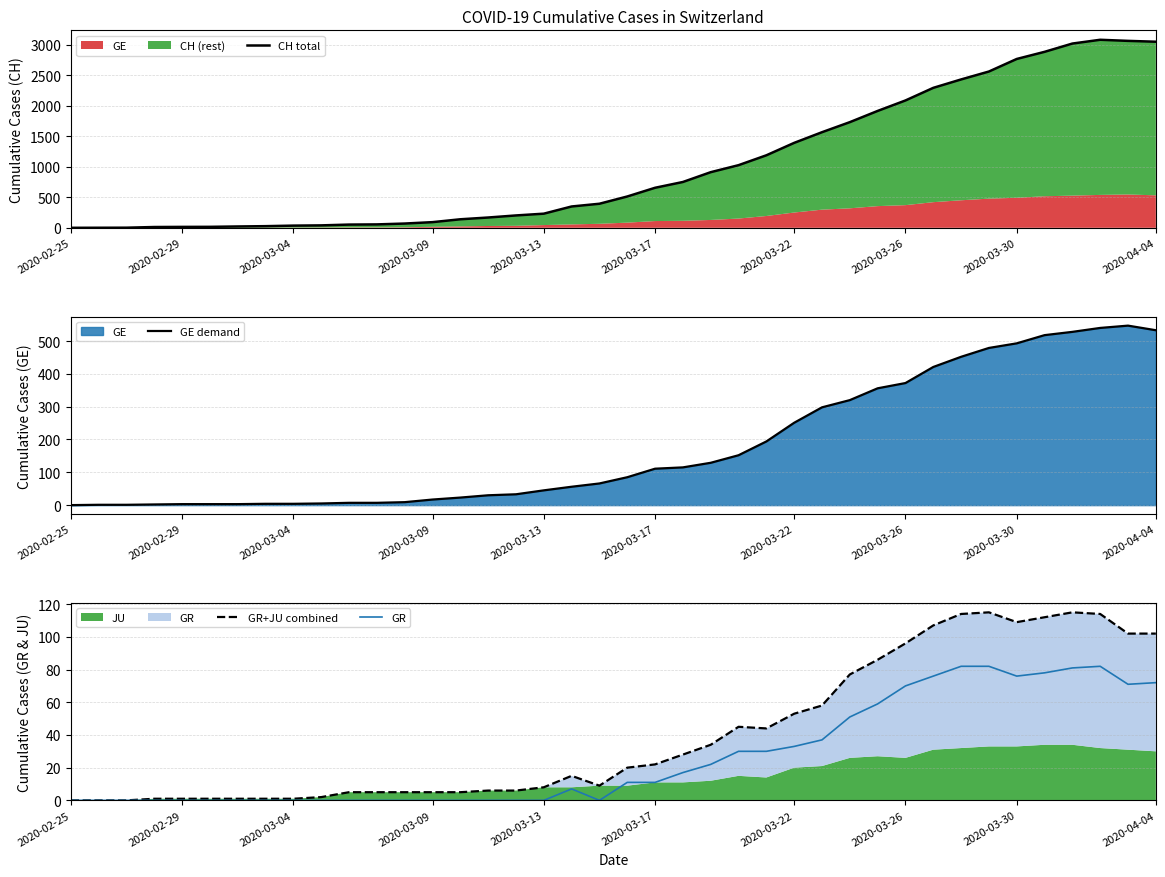

How many data points in GR are above 11?

18